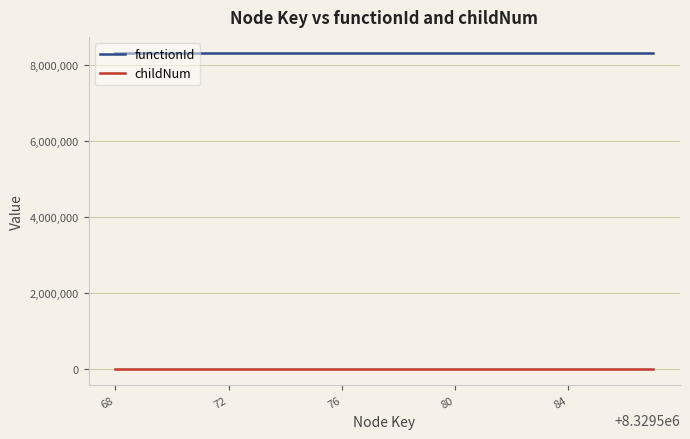

At how many categories does at least one series exceed 3612295?

20